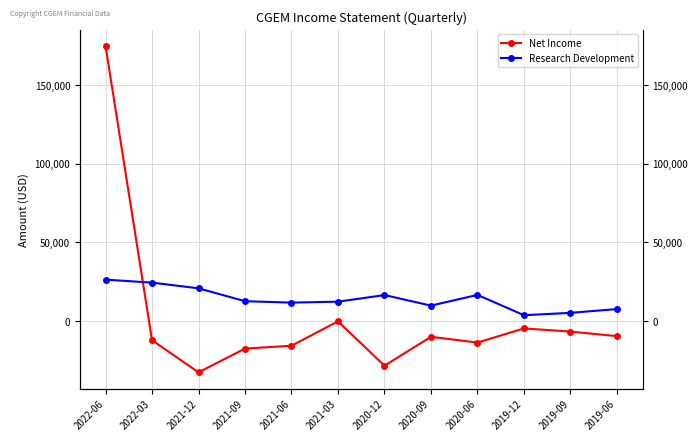

The value of Net Income at 2021-03 is -100. True or false?

True